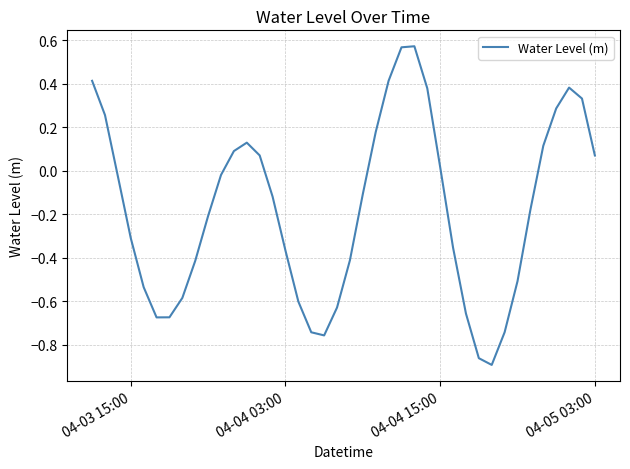

What is the difference between the maximum and minimum values?

1.5